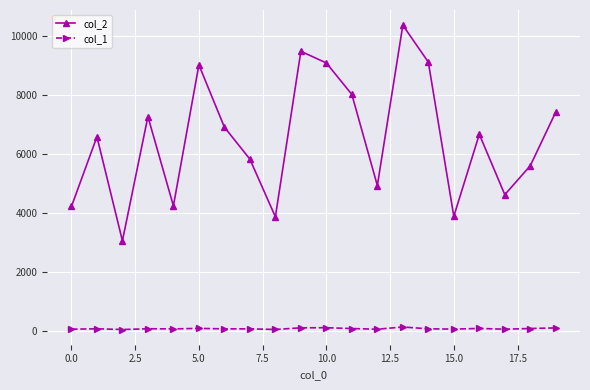

How many data points does each series have?

20